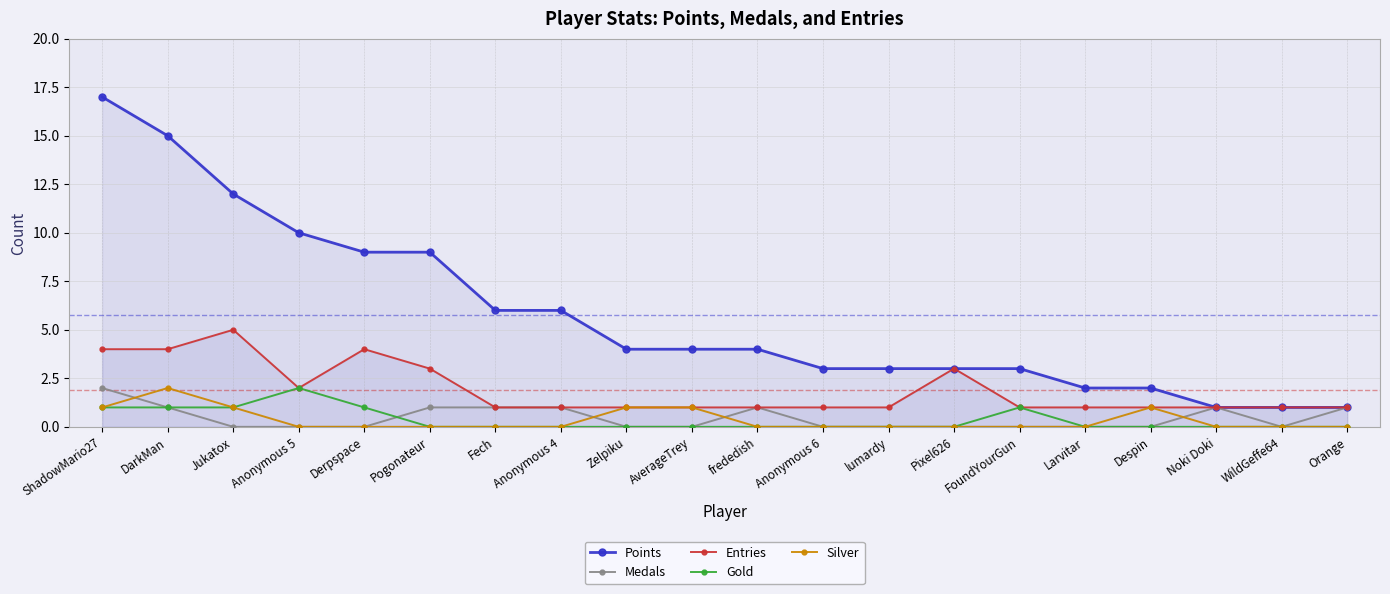

Which category has the highest value across all series?

ShadowMario27